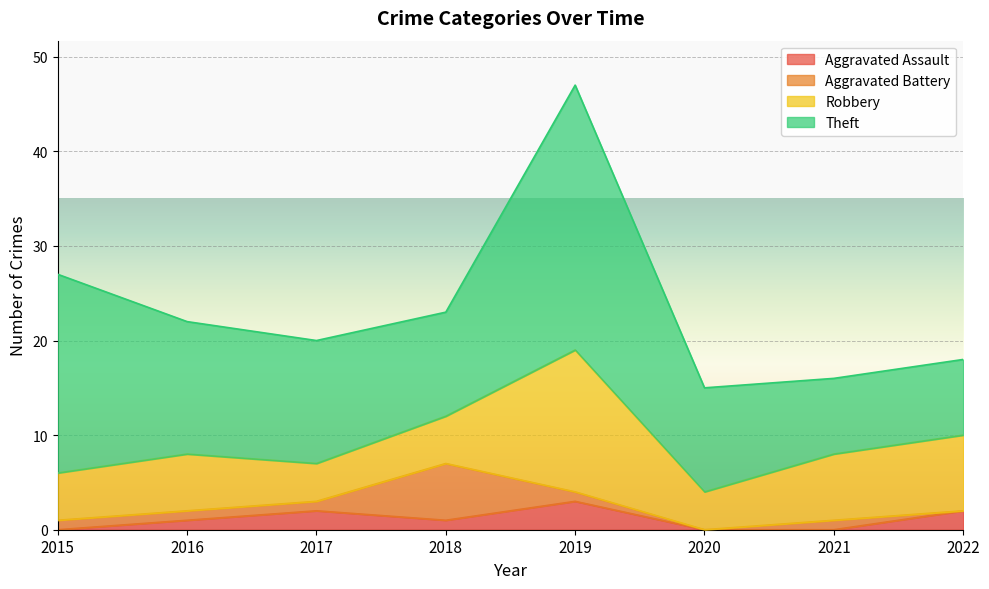

How many series are shown in this chart?

4